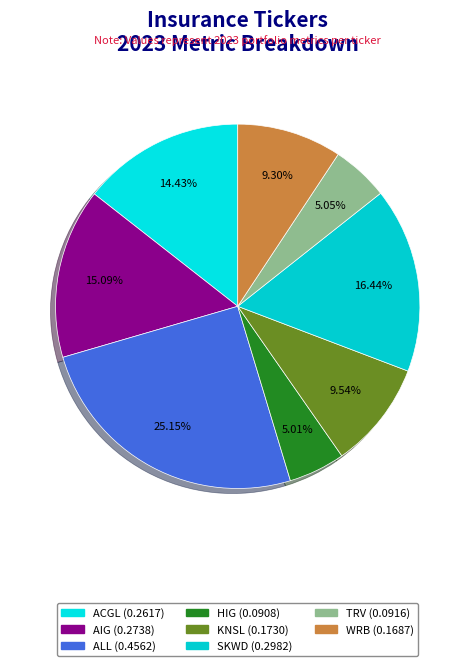

What percentage is the KNSL slice, to the nearest percent?

10%